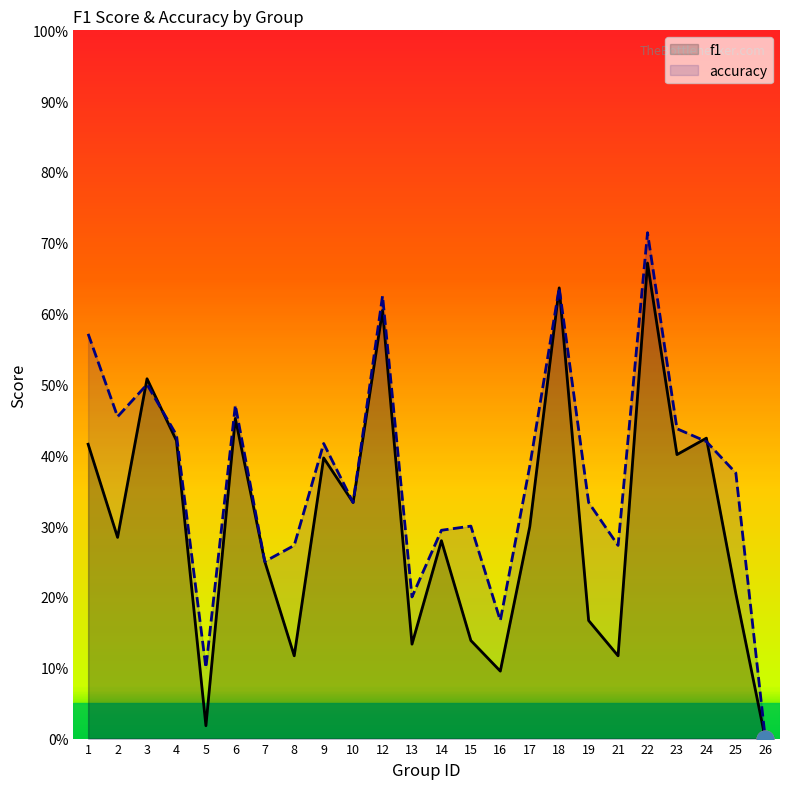

Is it true that accuracy equals 0.0 at 5?

False